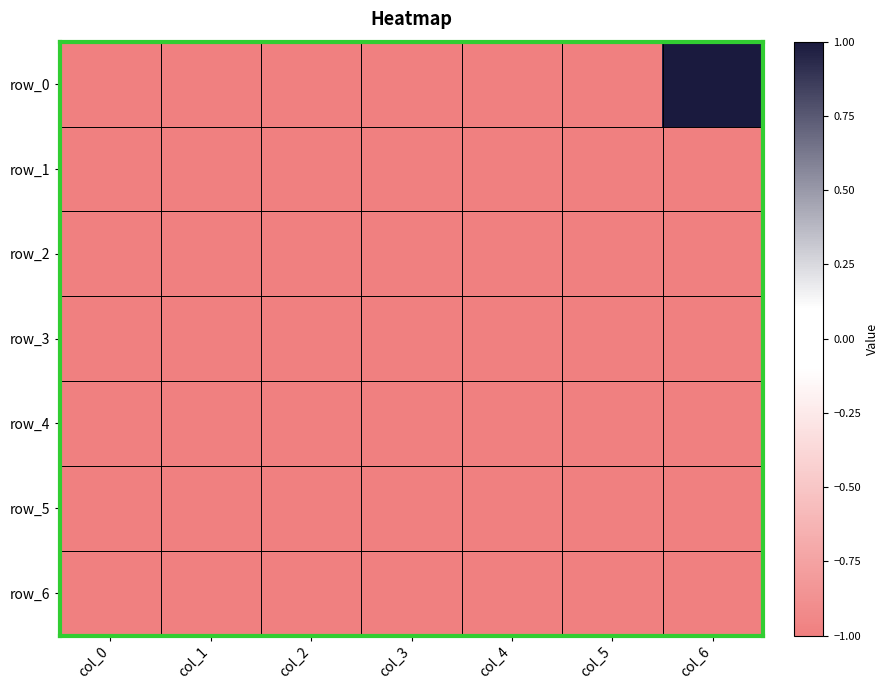

Read the row_3 value at col_0.

-1